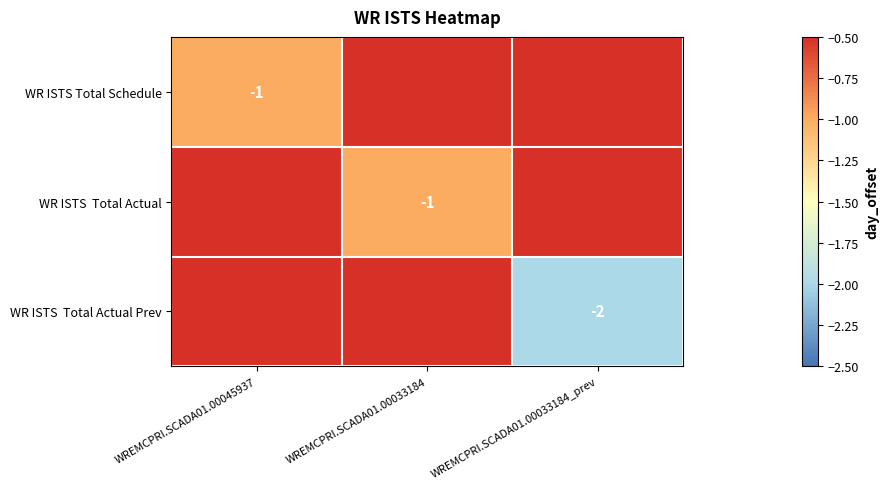

What is the minimum value for WR ISTS Total Schedule?

-1